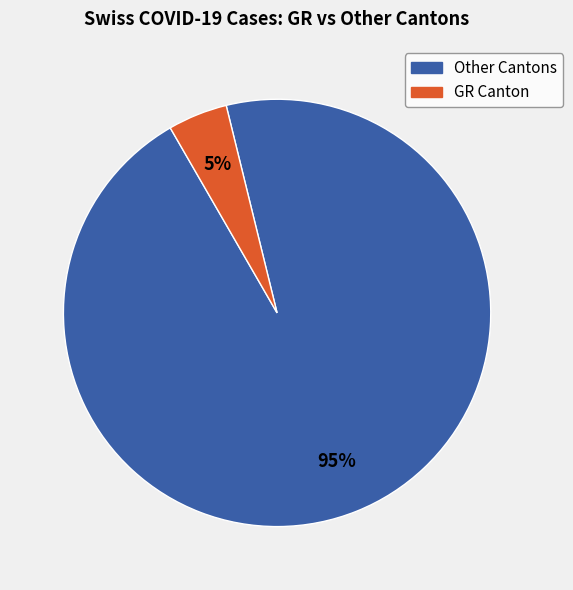

To the nearest percent, what is the average slice percentage?

50%